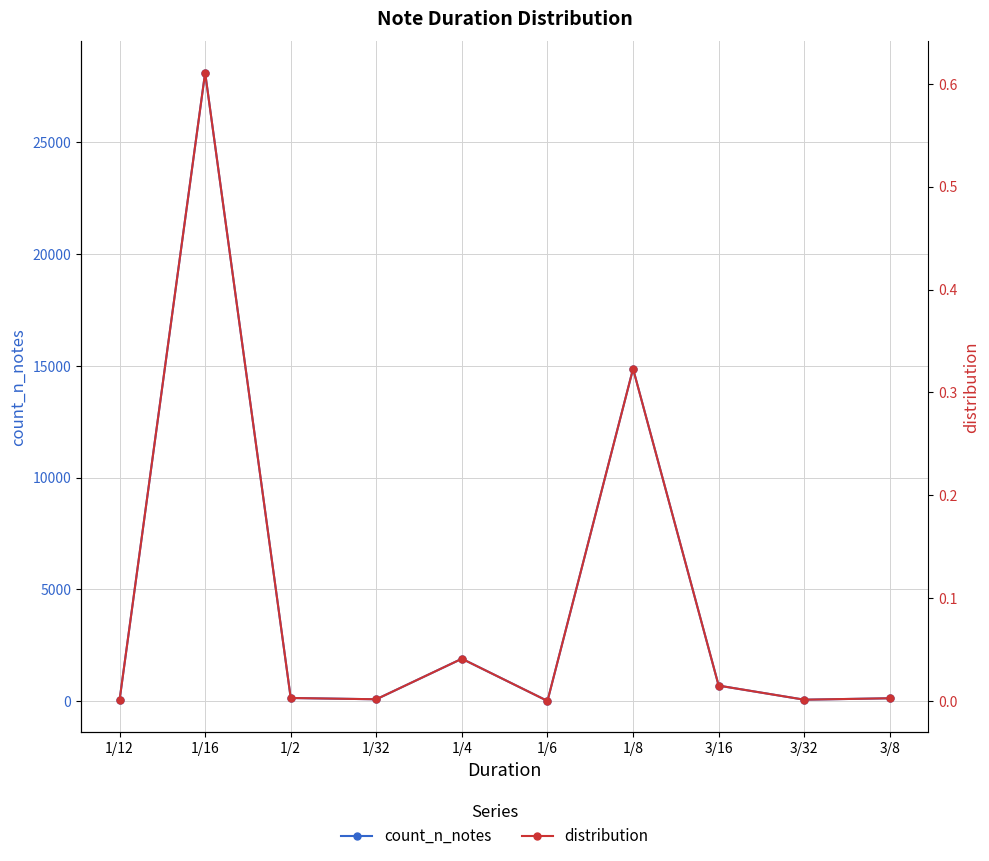

Which category has the lowest value in the count_n_notes series?

1/6